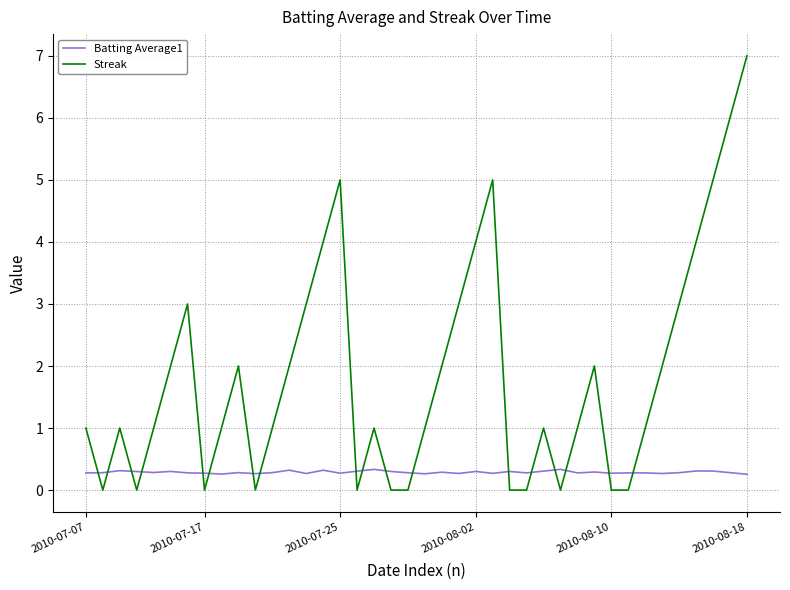

Does the chart have visible grid lines?

Yes